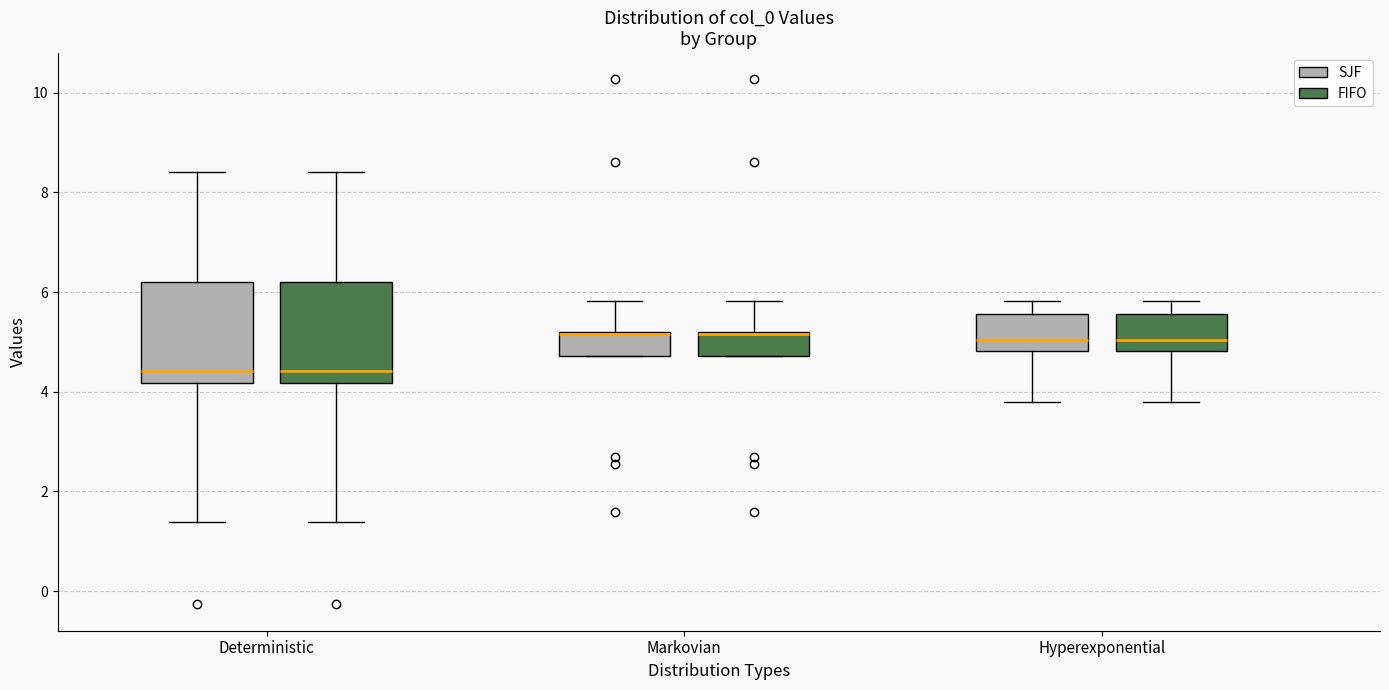

Where is the upper edge of the box for Deterministic (SJF) on the y-axis? The values are not printed on the chart, so give them approximately, as read against the axis.

6.2